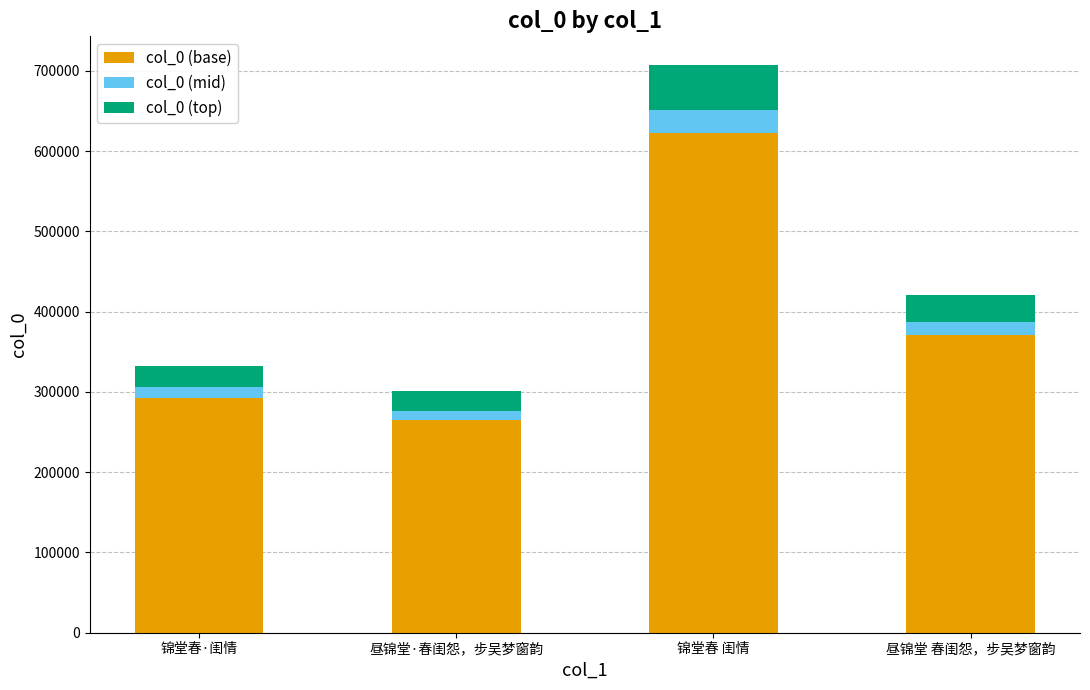

True or false: col_0 (base) has a value of 292778.6 at 锦堂春·闺情.

True